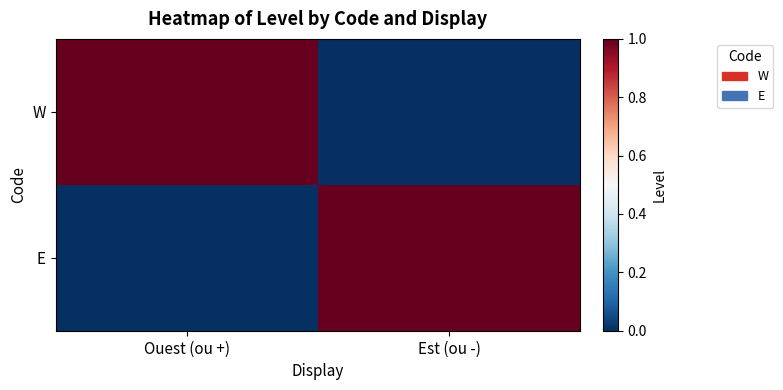

Reading right to left, transcribe all the data shown in this chart.

W: Est (ou -)=0	Ouest (ou +)=1
E: Est (ou -)=1	Ouest (ou +)=0